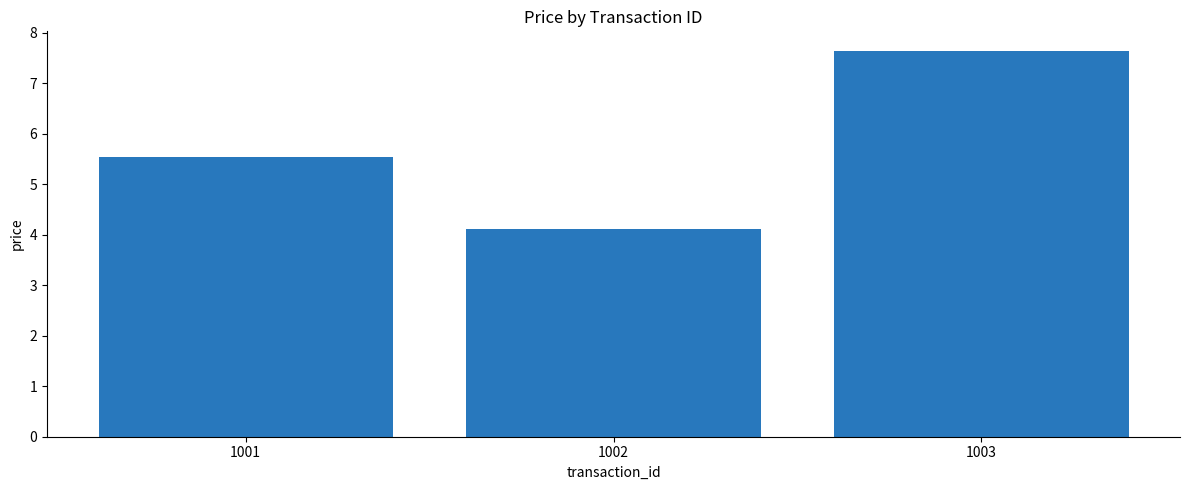

What is the smallest value displayed?

4.1